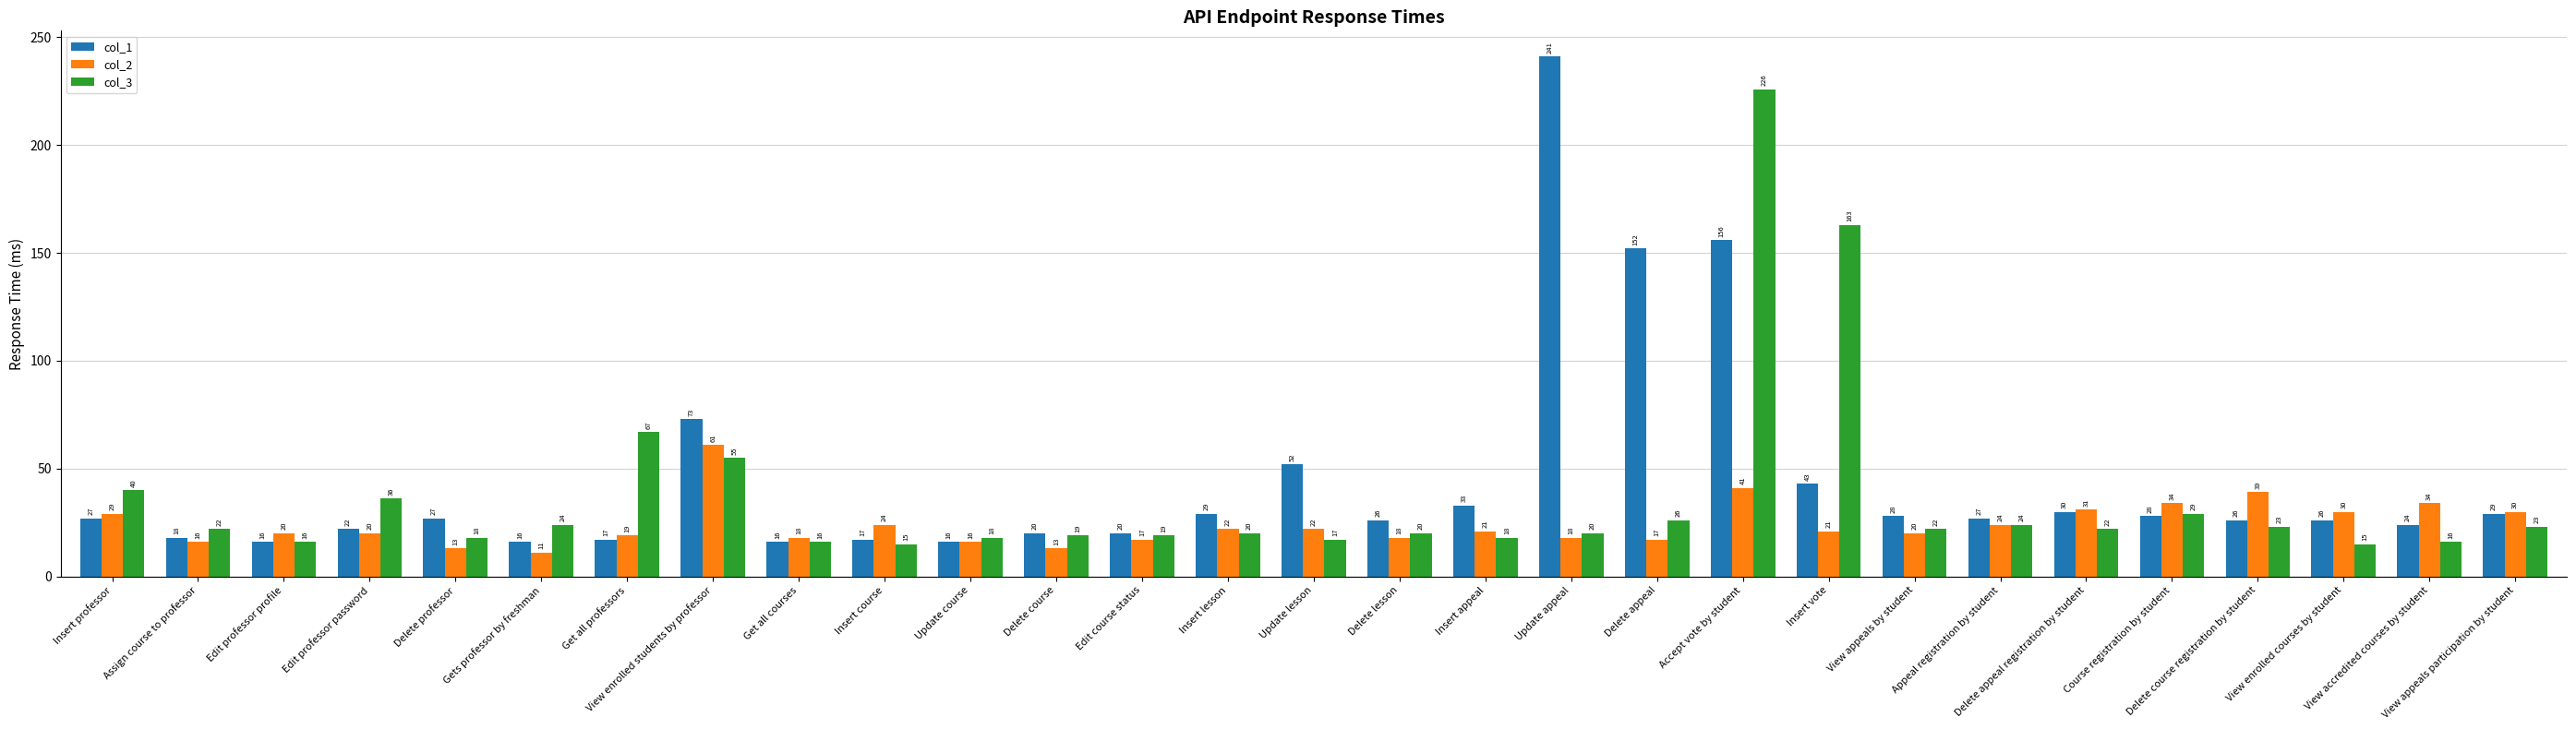

At how many categories does at least one series exceed 172?

2